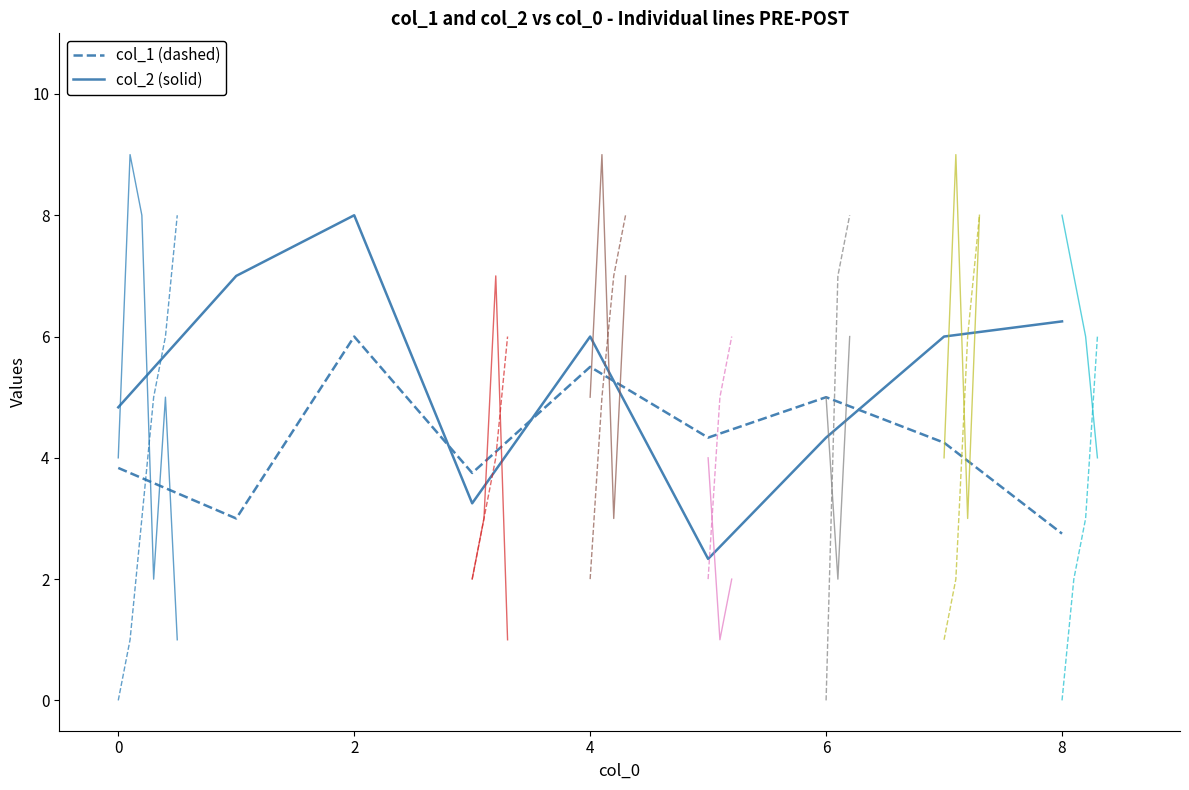

True or false: col_2 has a value of 5 at 4.

True